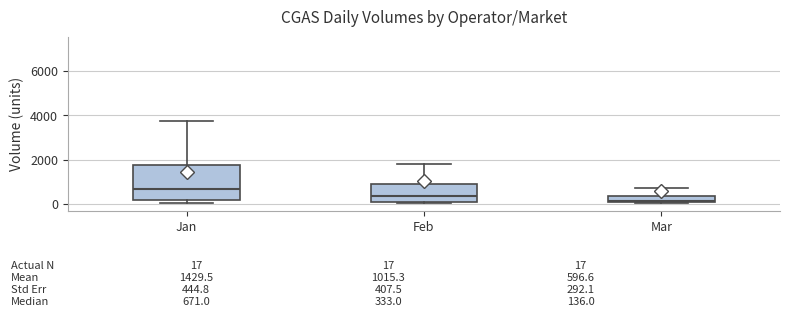

Comparing the boxes themselves (not the whiskers), which one is the tallest?

Jan